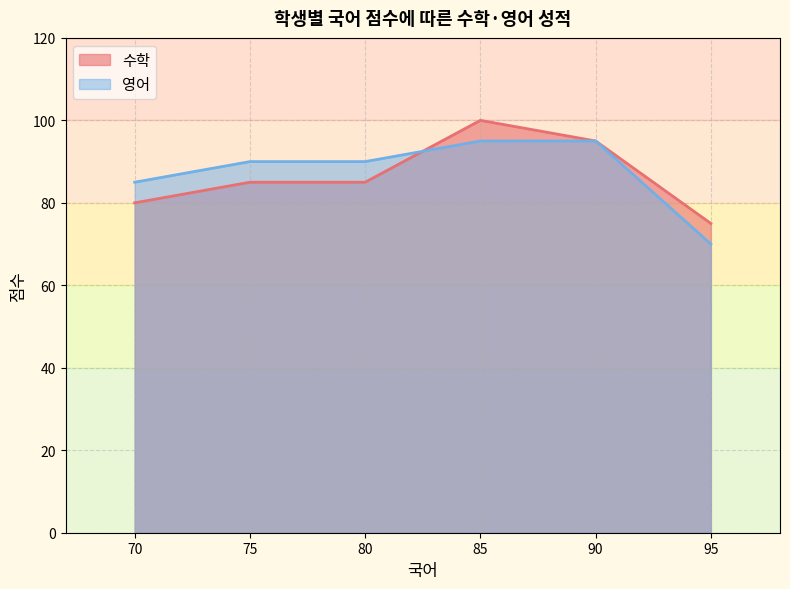

What is the difference between the maximum and minimum values in the 수학 series?

25